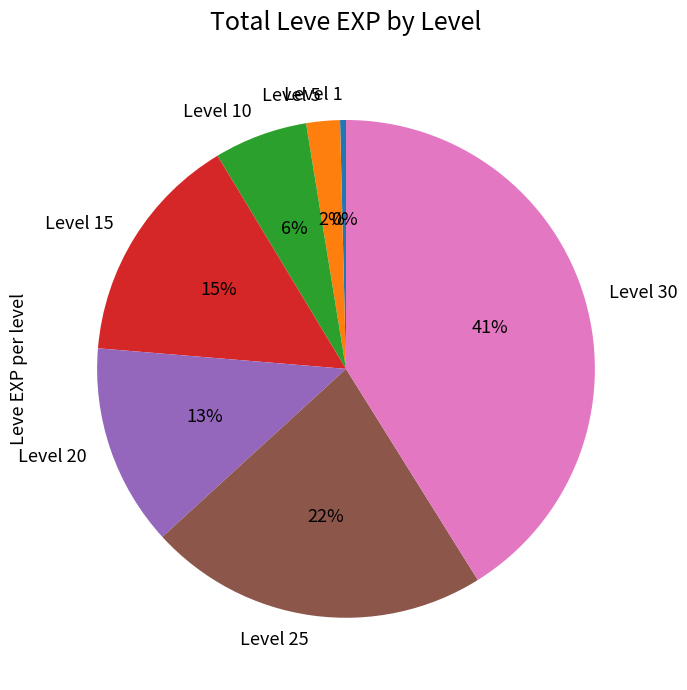

Which slice is the largest?

Level 30